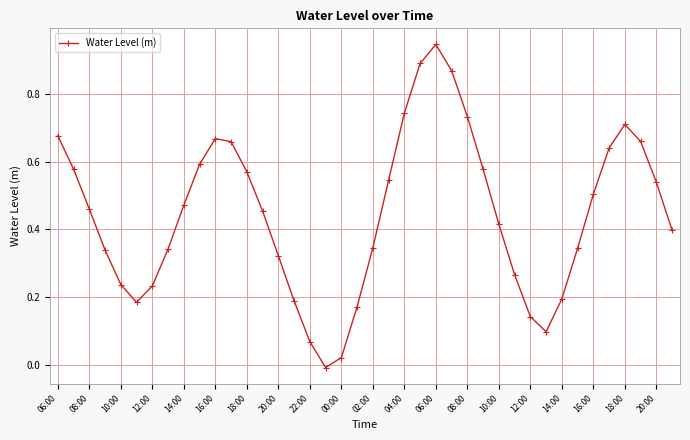

How many negative values are there?

1